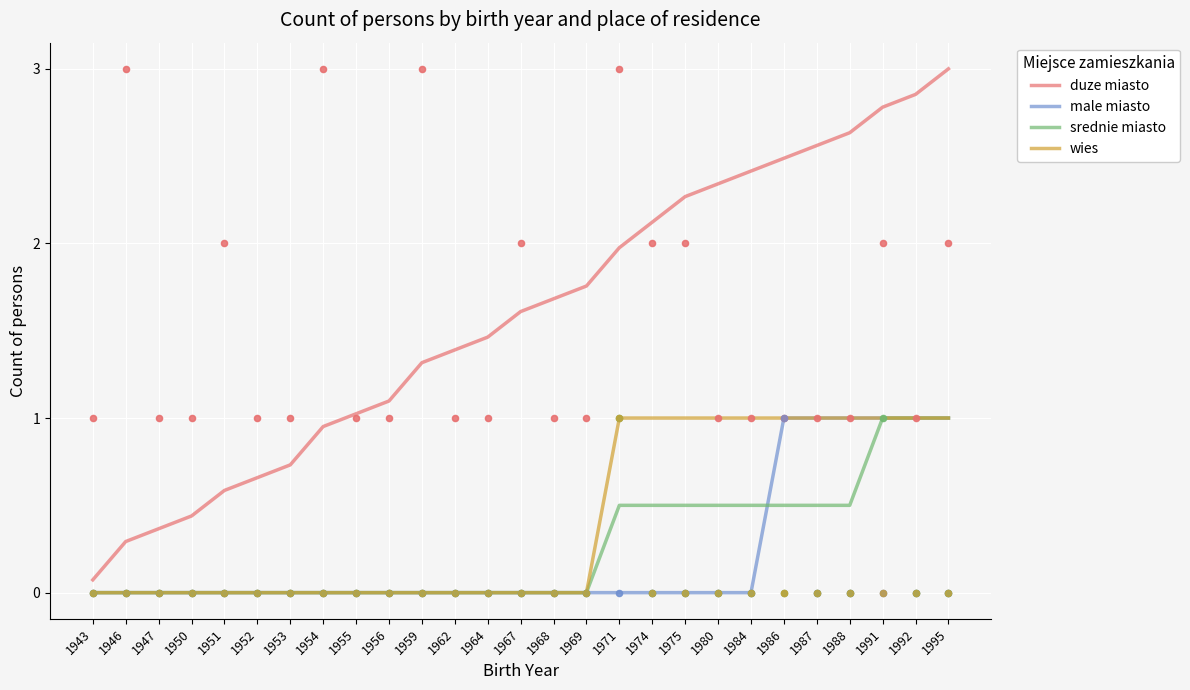

Which series has the largest Y range (max minus min)?

duze miasto